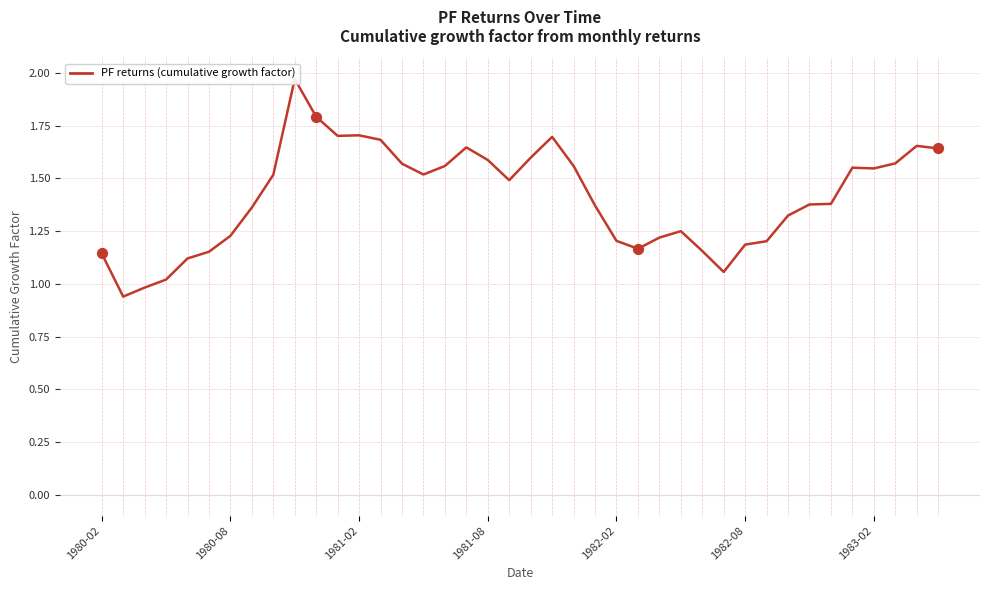

What is the ratio of the value at 10 to the value at 36?

1.2